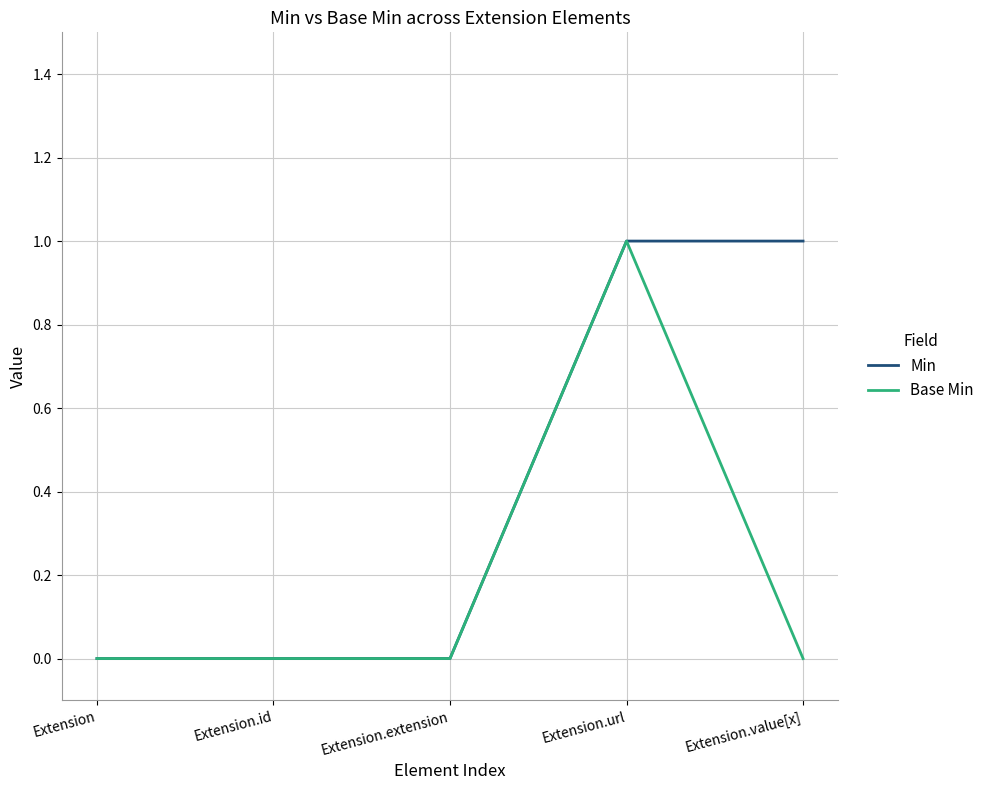

What position from the right is Extension.extension?

3